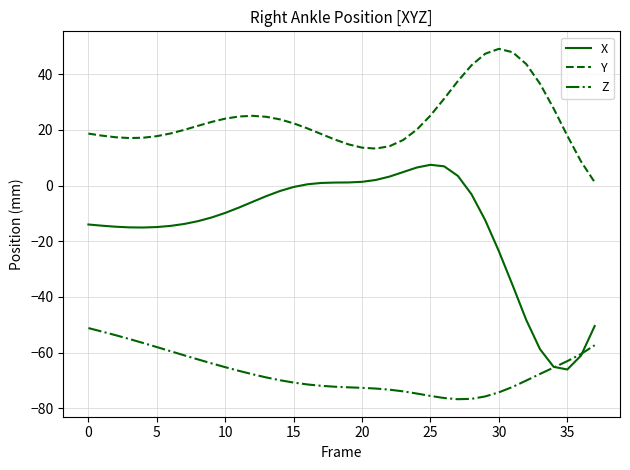

In X, how many points are higher than both neighbors (excluding endpoints)?

1